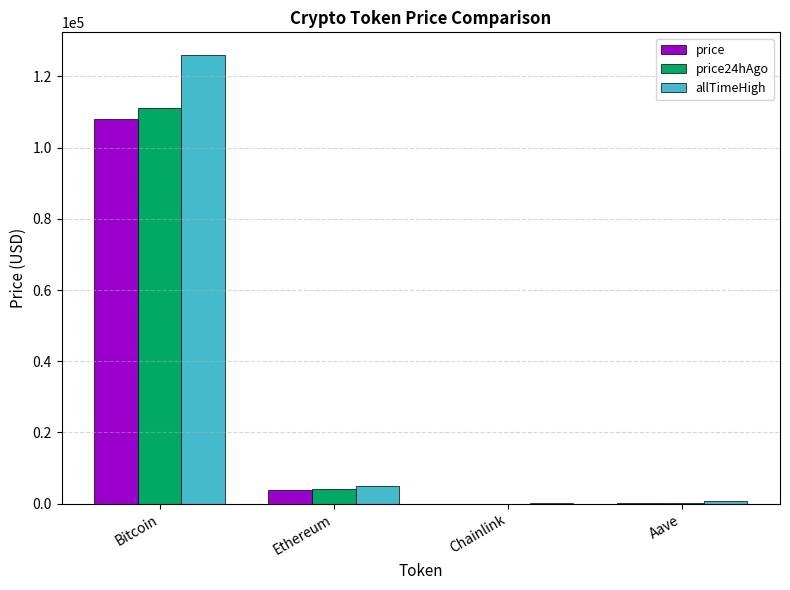

What is the greatest value displayed?

126080.0